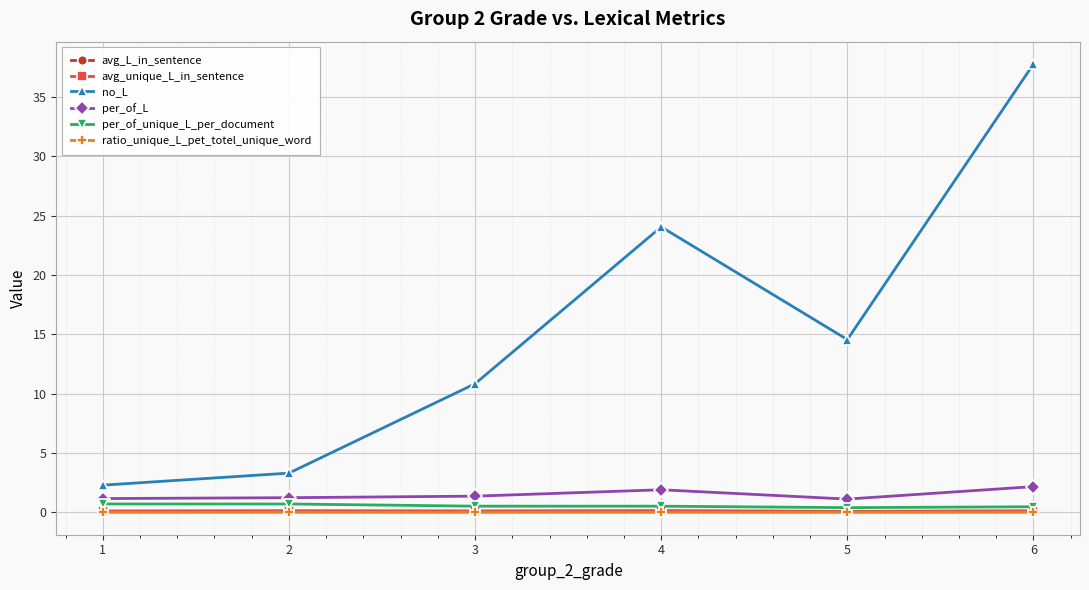

Reading left to right, extract all data points from this chart.

avg_L_in_sentence: 0.1	0.1	0.1	0.1	0.1	0.1
avg_unique_L_in_sentence: 0.1	0.1	0.1	0.1	0.1	0.1
no_L: 2.3	3.3	10.8	24.1	14.6	37.8
per_of_L: 1.2	1.2	1.4	1.9	1.1	2.2
per_of_unique_L_per_document: 0.7	0.7	0.5	0.5	0.4	0.5
ratio_unique_L_pet_totel_unique_word: 0.0	0.0	0.0	0.0	0.0	0.0